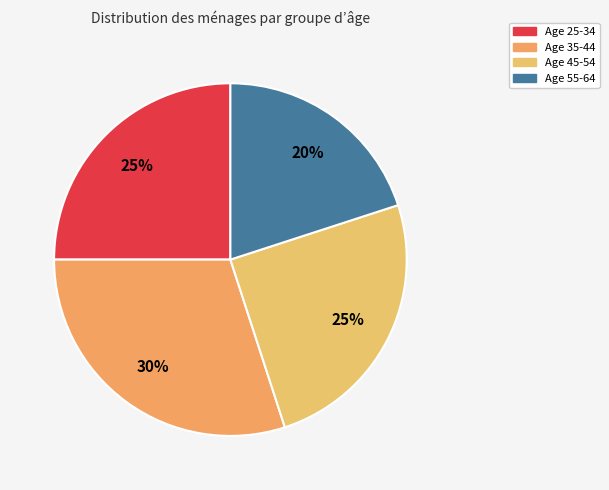

Does Age 25-34 account for over 50% of the chart?

No